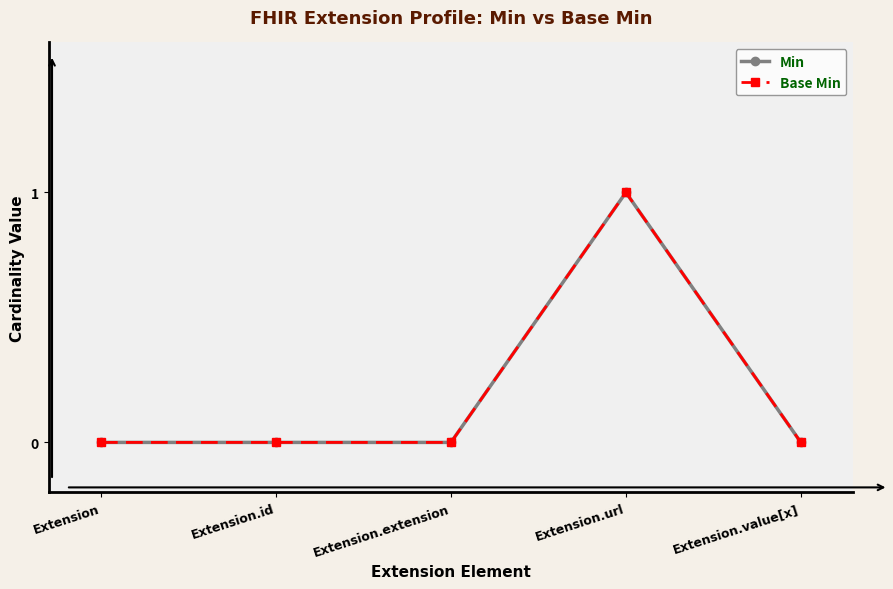

Is this an area chart (filled region under the line)?

No